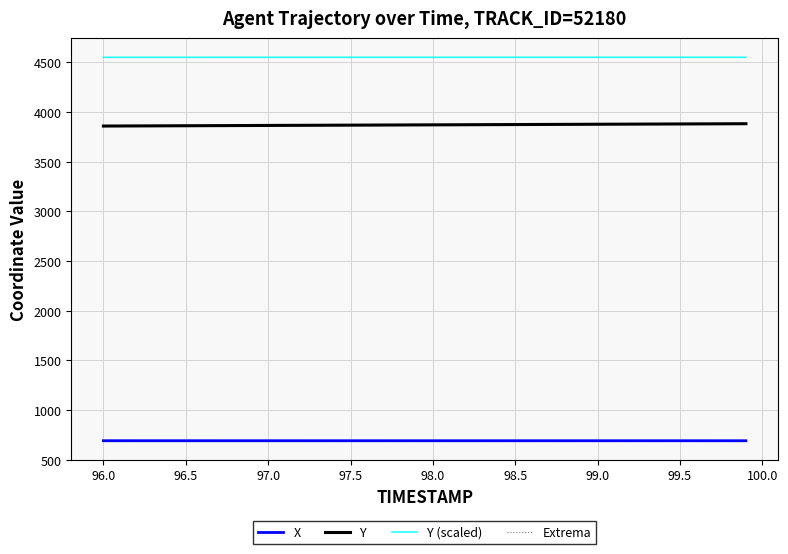

True or false: Extrema and Y (scaled) cross at least once.

False